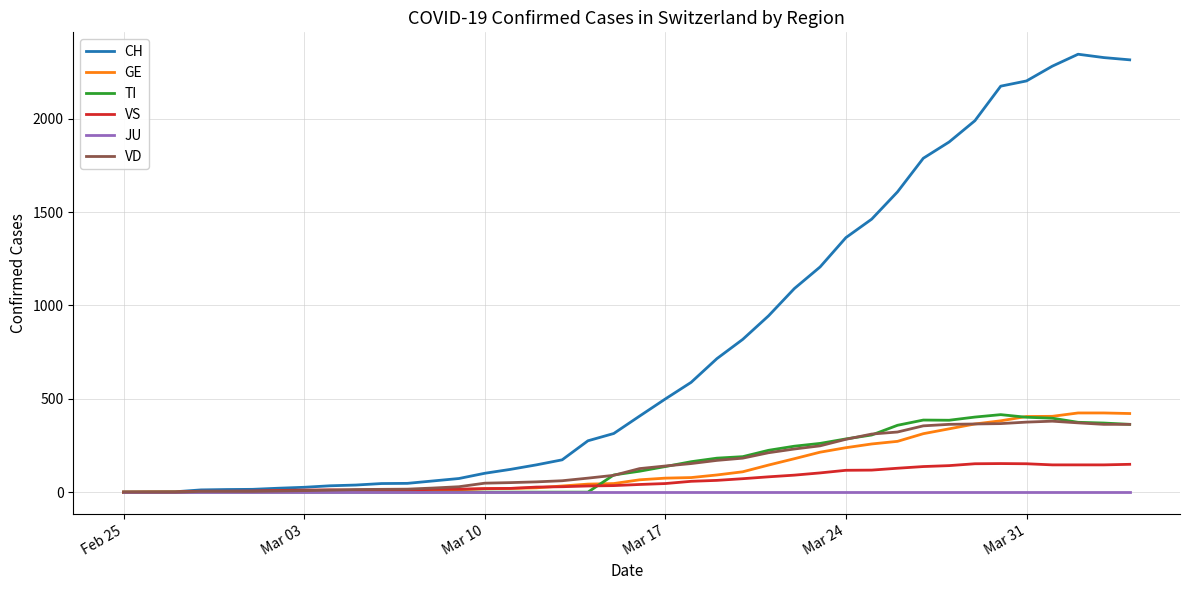

Which series has the widest spread of values?

CH